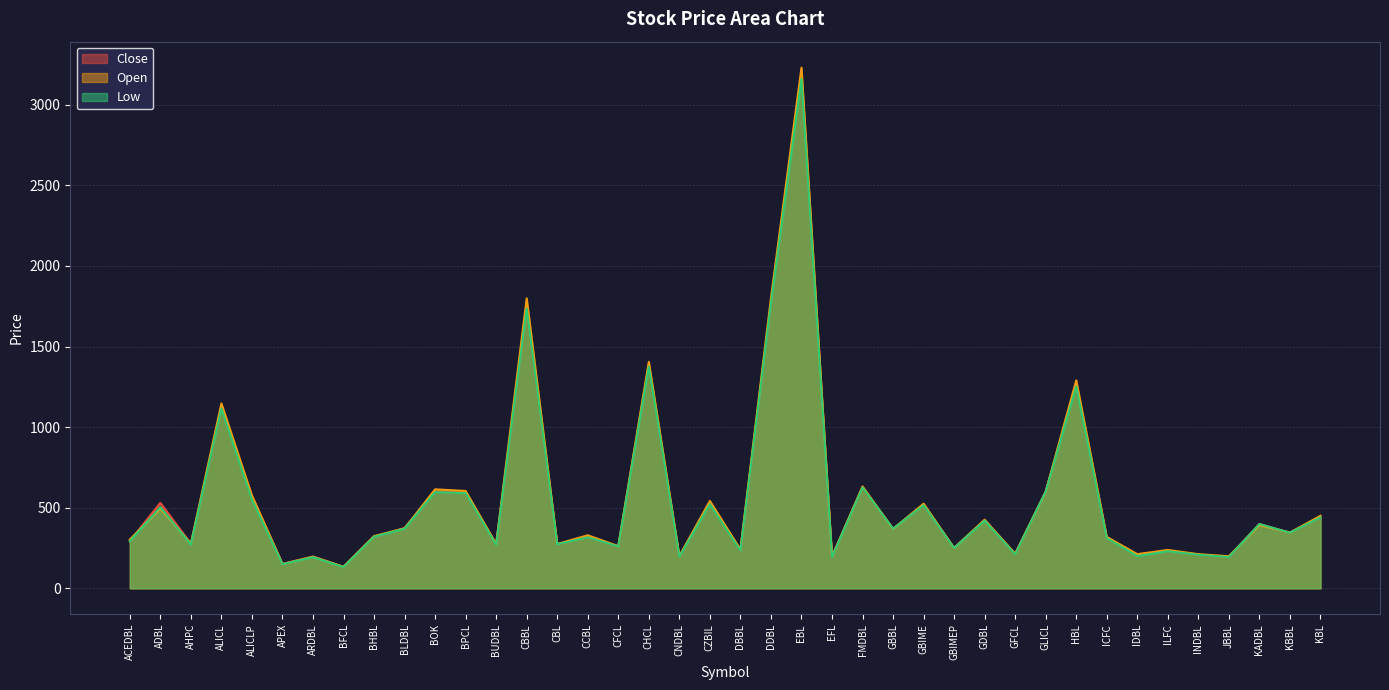

Between which two adjacent categories do Close and Open first intersect?

ACEDBL and ADBL